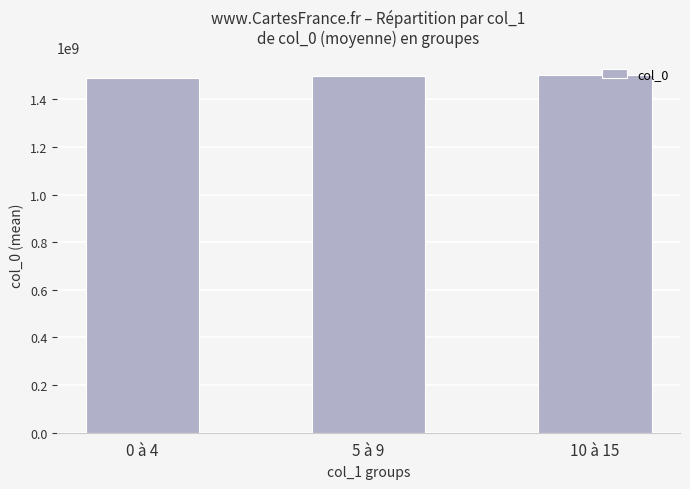

What is the label of the 1st bar from the right?

10 à 15